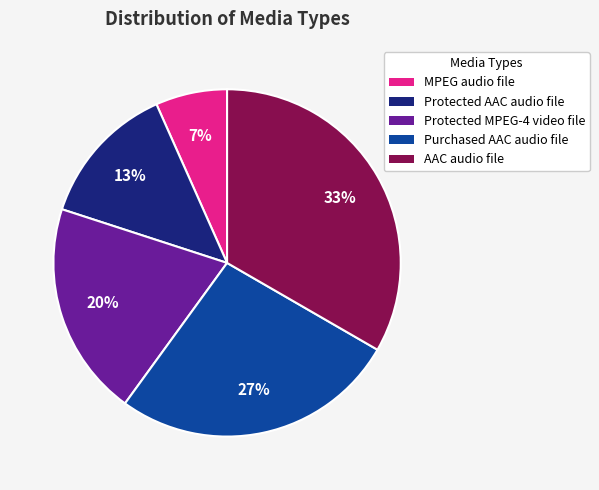

Is it true that Protected AAC audio file is 7% of the pie?

False